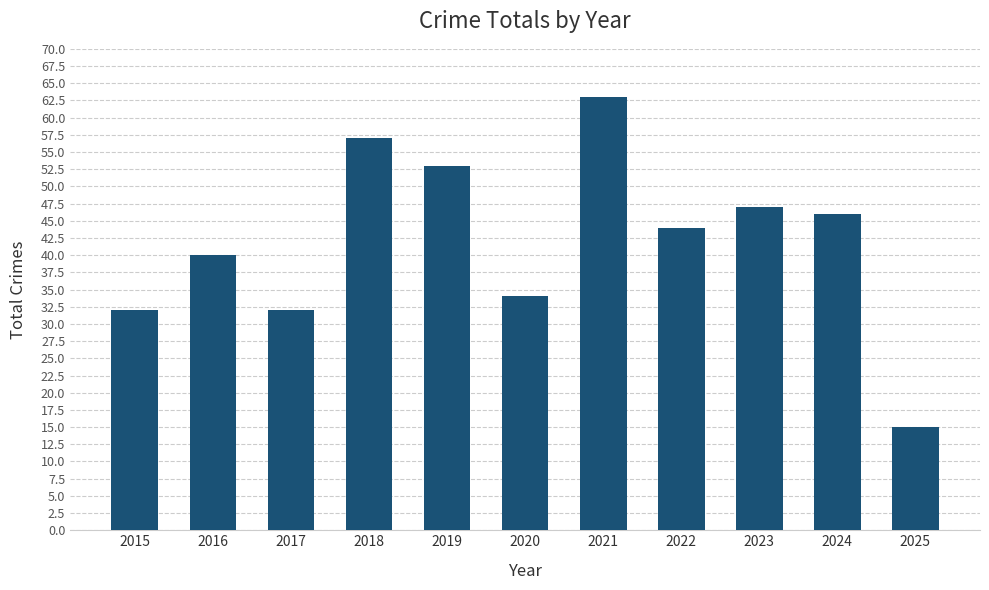

Count the number of categories in the chart.

11